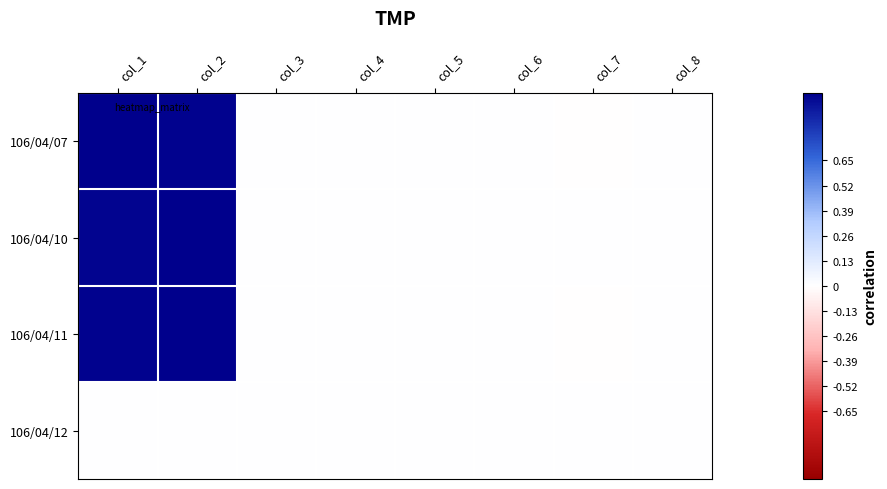

Which category has the highest value across all series?

col_1